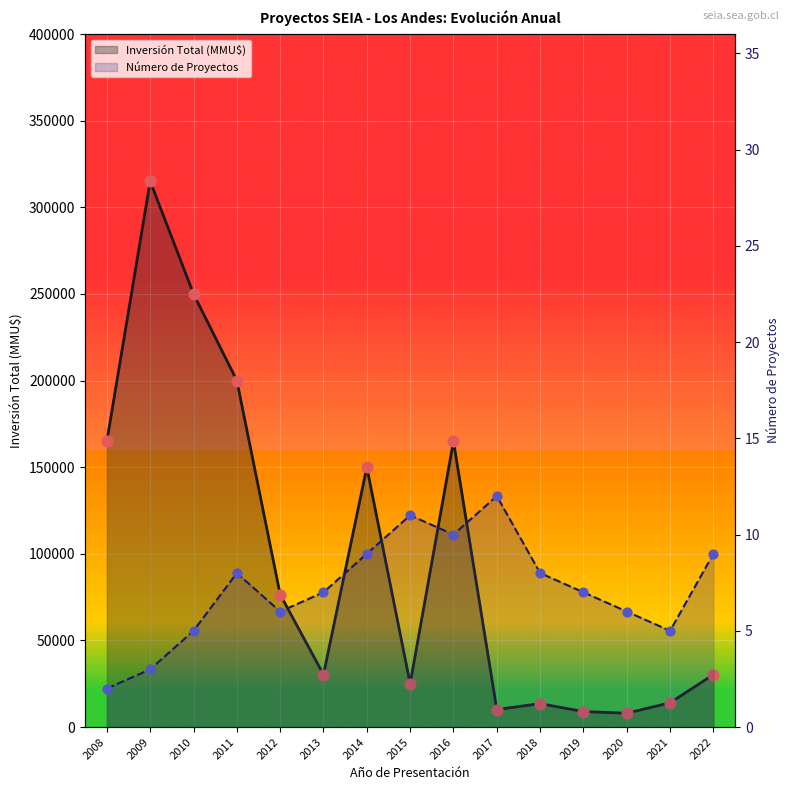

Is the value of Número de Proyectos at 2009 greater than the value of Inversión Total (MMU$) at 2008?

No